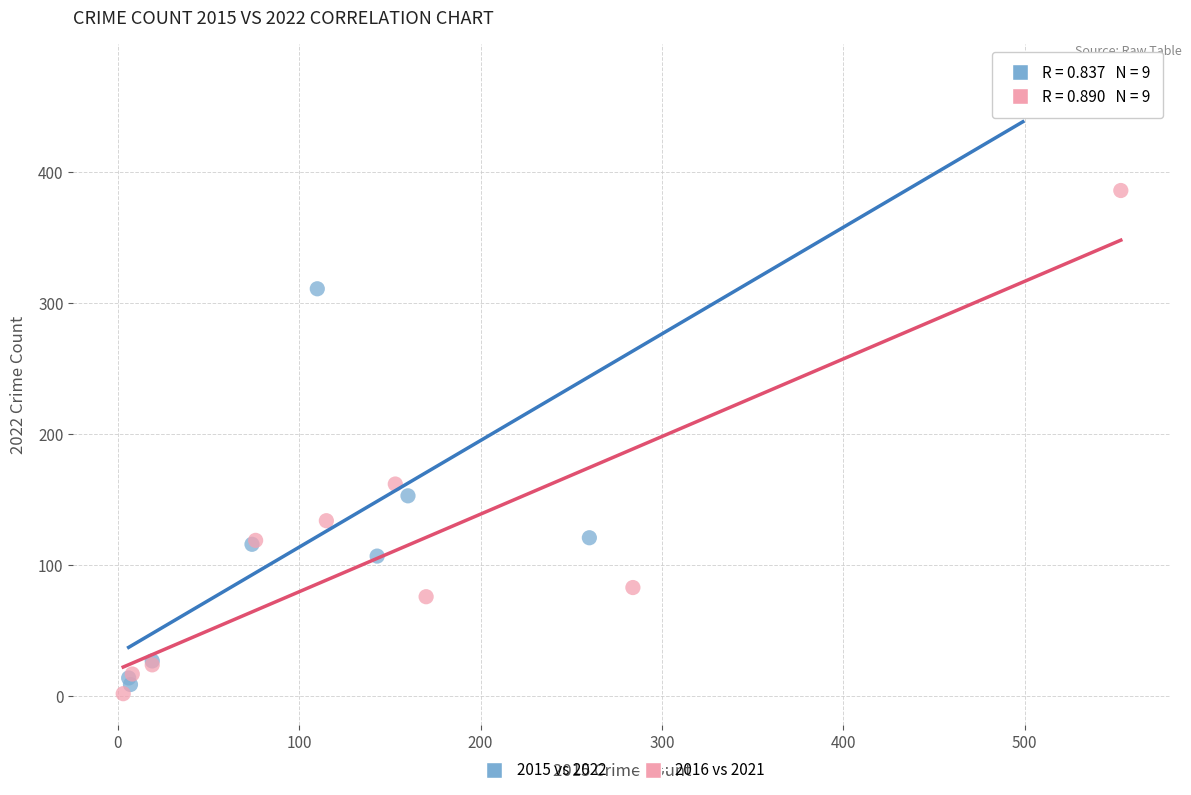

Which series contains the highest Y value?

2015 vs 2022